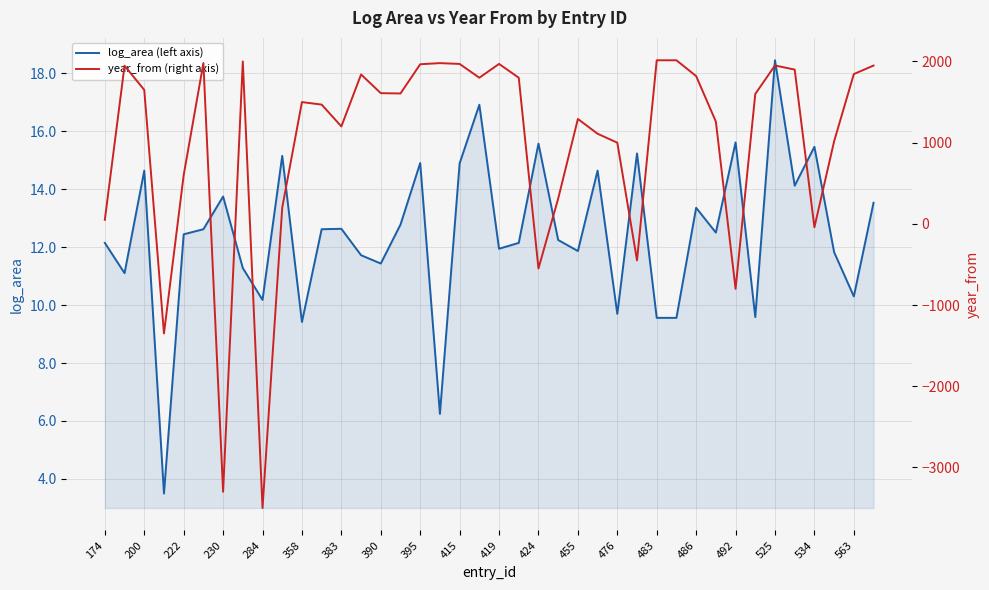

Reading left to right, extract all data points from this chart.

log_area (left axis): 12.1	11.1	14.6	3.5	12.4	12.6	13.7	11.3	10.2	15.2	9.4	12.6	12.6	11.7	11.4	12.8	14.9	6.2	14.9	16.9	11.9	12.1	15.6	12.2	11.9	14.6	9.7	15.2	9.6	9.6	13.4	12.5	15.6	9.6	18.4	14.1	15.5	11.8	10.3	13.5
year_from (right axis): 50.0	1948.0	1650.0	-1350.0	600.0	1980.0	-3300.0	2000.0	-3500.0	200.0	1500.0	1469.0	1200.0	1840.0	1610.0	1606.0	1966.0	1980.0	1970.0	1800.0	1970.0	1800.0	-550.0	311.0	1292.0	1110.0	1000.0	-450.0	2015.0	2015.0	1820.0	1260.0	-800.0	1600.0	1951.0	1900.0	-42.0	1017.0	1845.0	1950.0